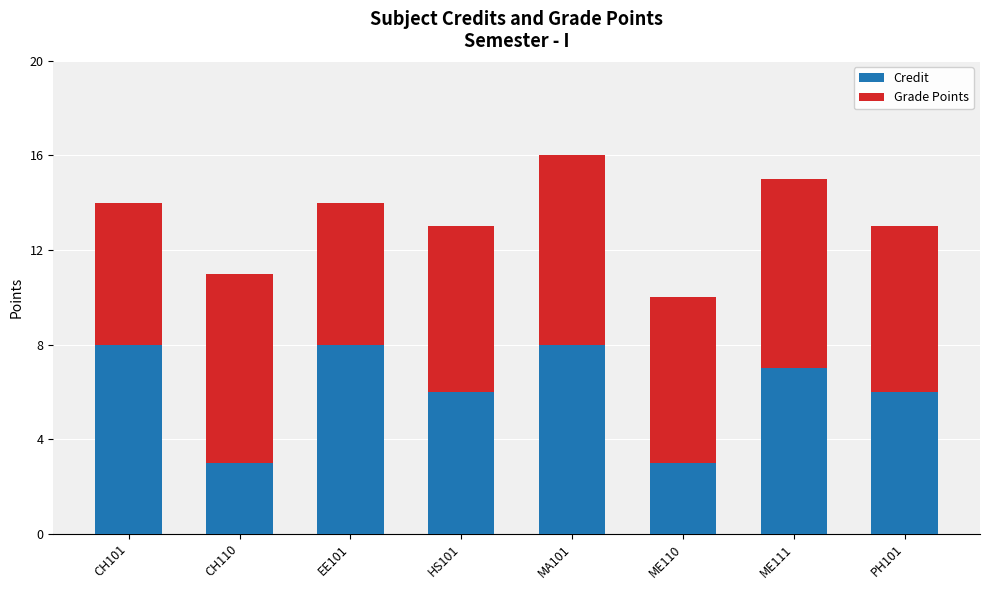

True or false: Credit has a value of 4 at ME111.

False